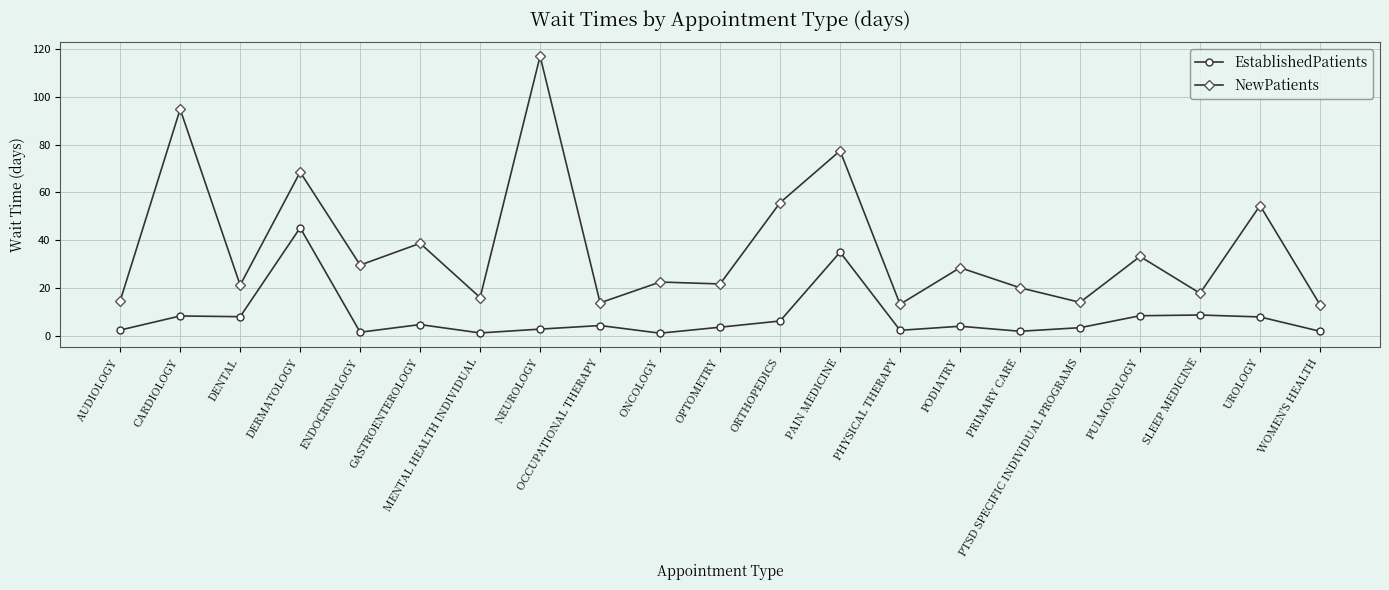

Which series has the largest range (max minus min)?

NewPatients